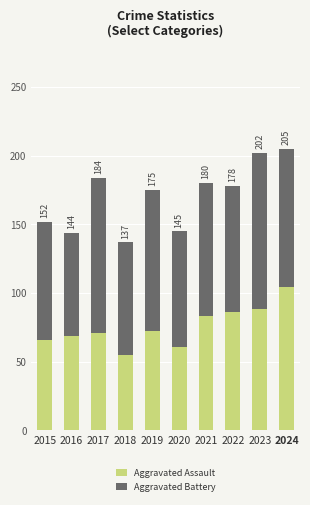

At which label does Aggravated Assault reach its peak?

2024